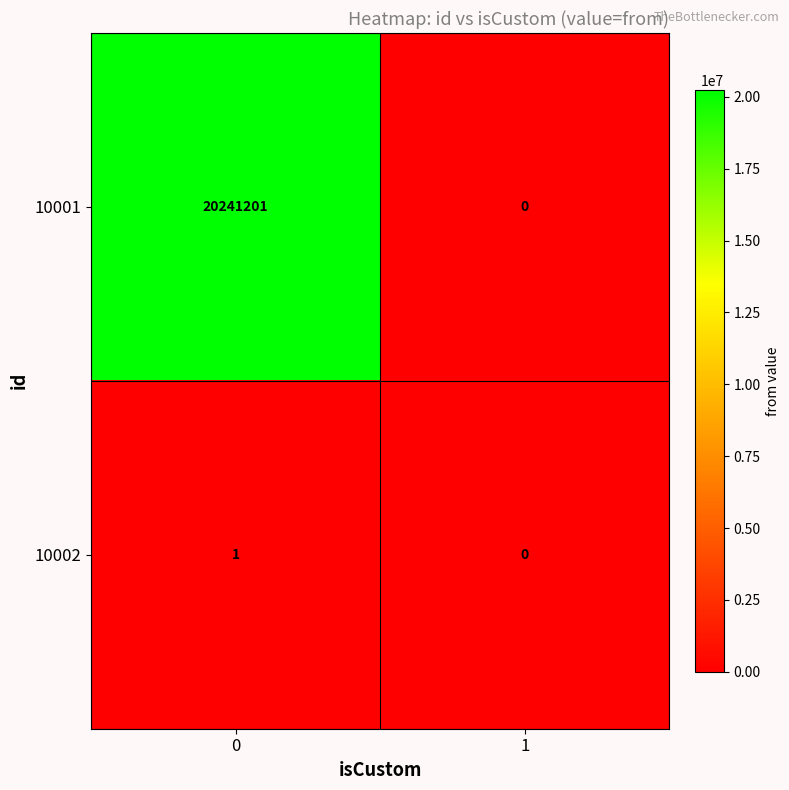

List the series in order of their overall mean, highest first.

10001, 10002